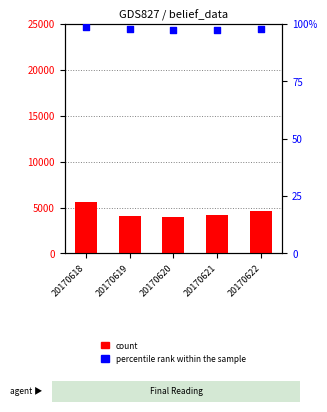

Which series reaches the maximum Y coordinate?

count